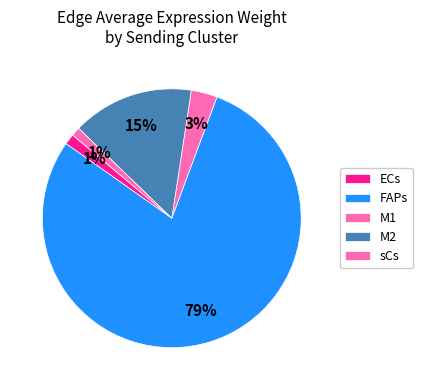

Which category has the biggest portion of the pie?

FAPs